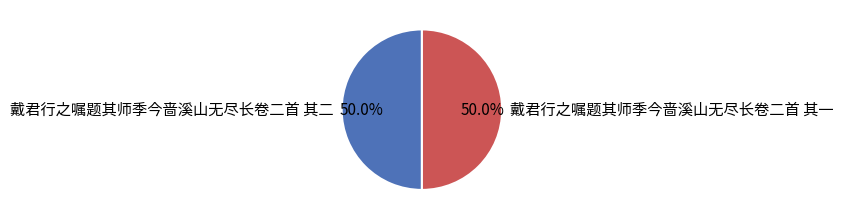

Do 戴君行之嘱题其师季今啬溪山无尽长卷二首 其一 and 戴君行之嘱题其师季今啬溪山无尽长卷二首 其二 together represent more than half of the pie?

Yes